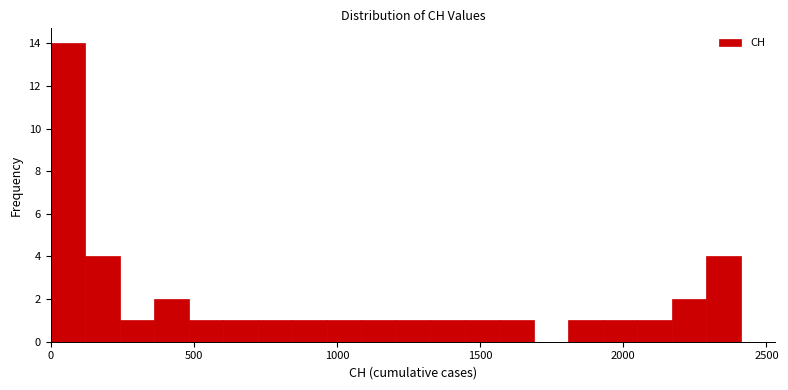

Read against the x-axis, roughly where is the centre of the tallest bar?

50